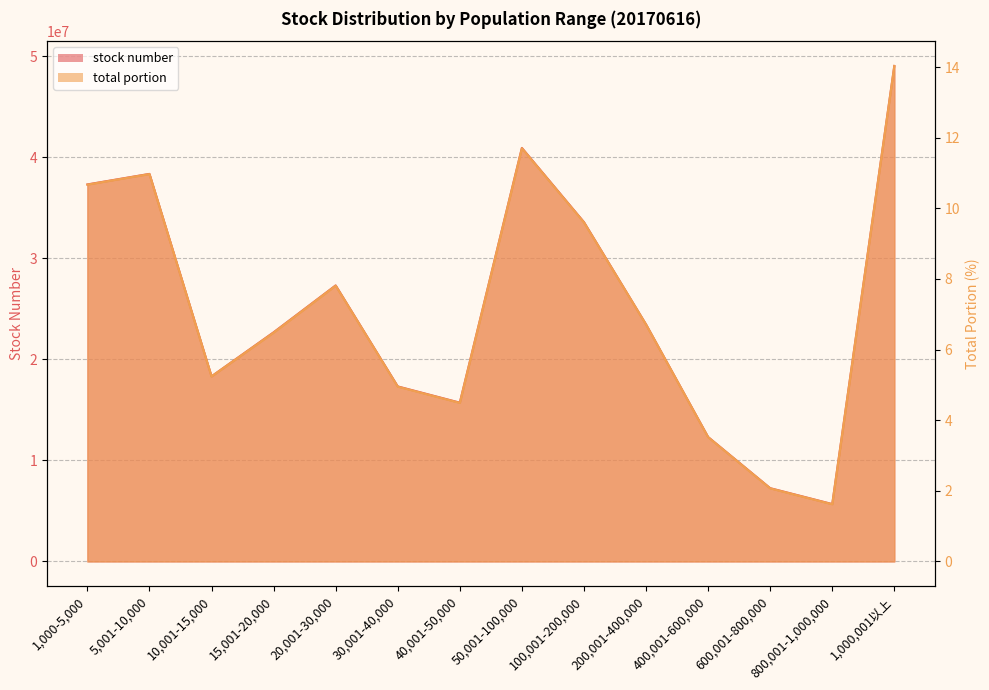

Rank the categories by total portion value from lowest to highest.

800,001-1,000,000, 600,001-800,000, 400,001-600,000, 40,001-50,000, 30,001-40,000, 10,001-15,000, 15,001-20,000, 200,001-400,000, 20,001-30,000, 100,001-200,000, 1,000-5,000, 5,001-10,000, 50,001-100,000, 1,000,001以上